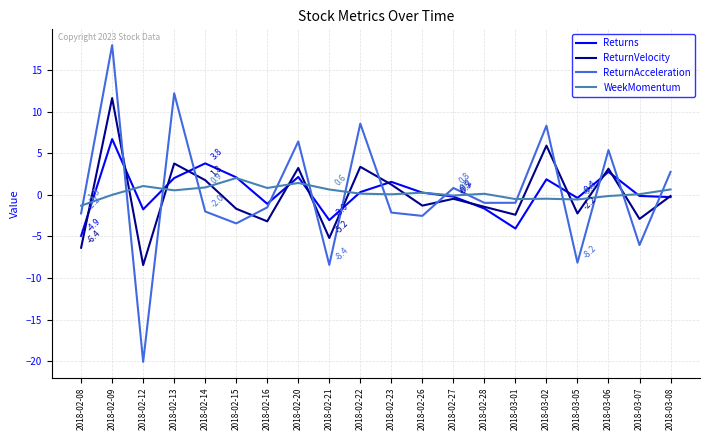

How many interior local peaks does the ReturnVelocity series have?

7